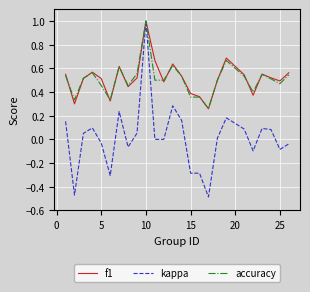

What is the maximum value for accuracy?

1.0